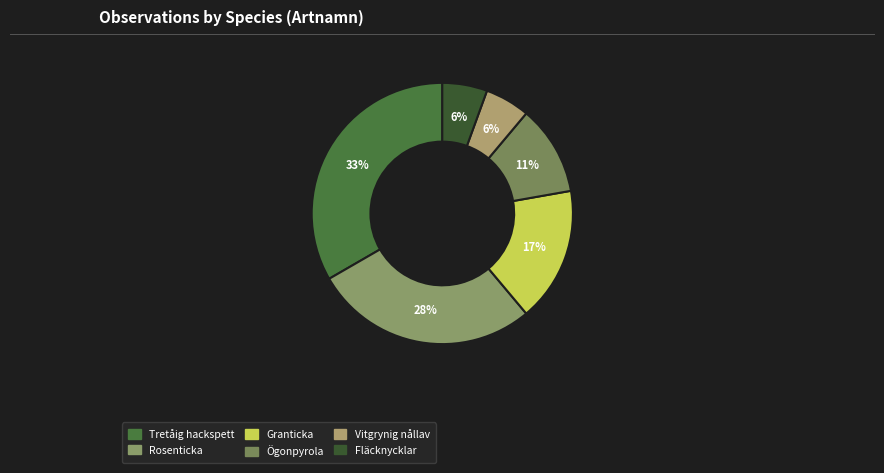

Which category has the biggest portion of the pie?

Tretåig hackspett